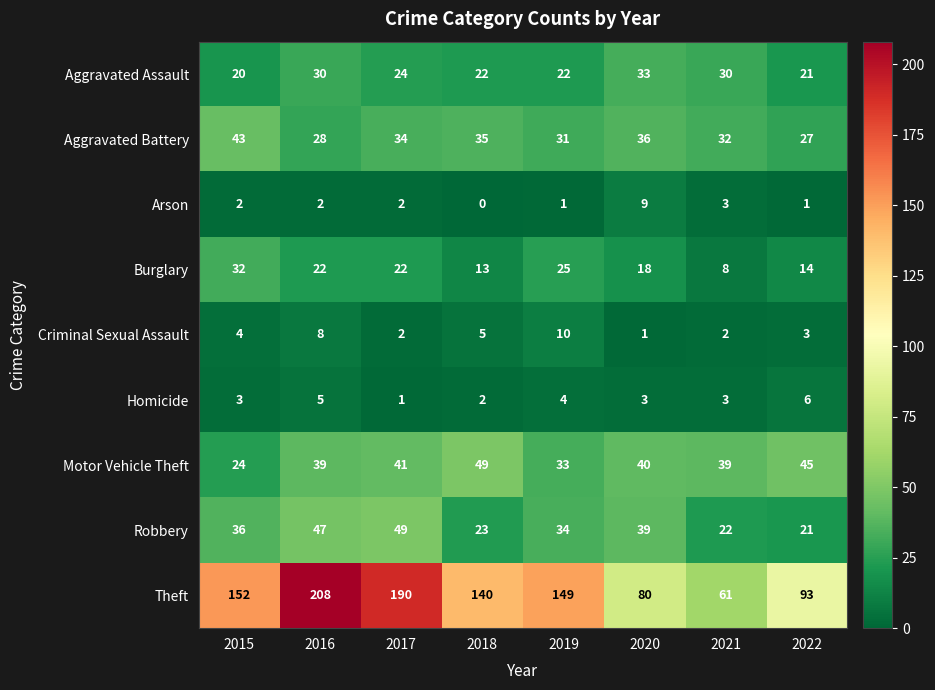

Which series changed the most between 2015 and 2021?

Theft